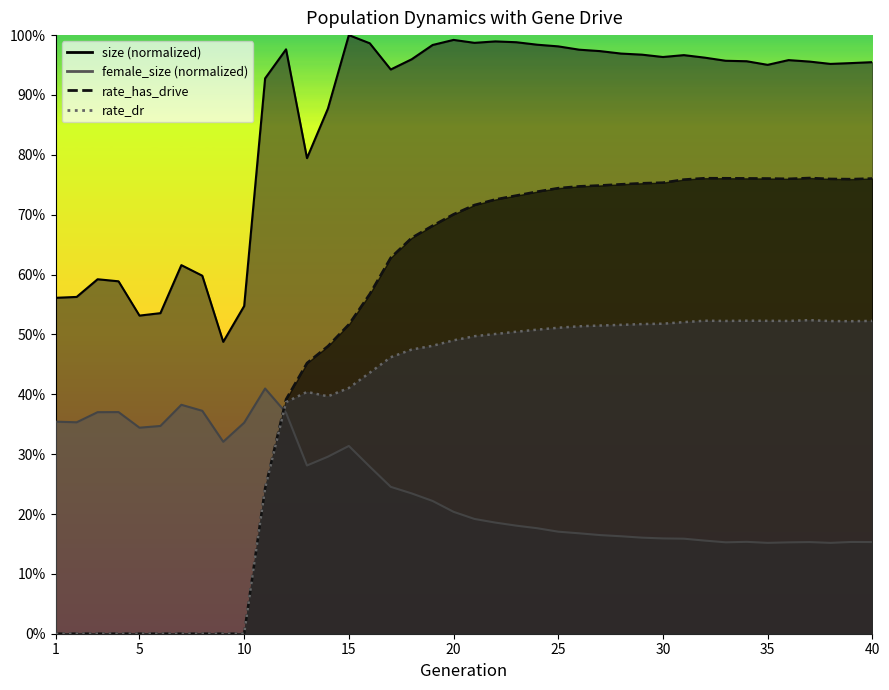

At which label does rate_has_drive reach its peak?

37